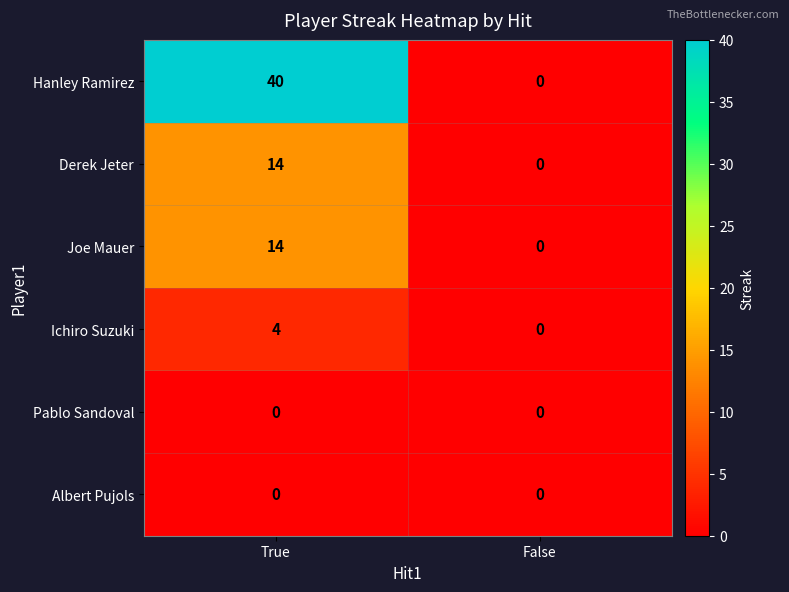

What is the difference between the maximum and minimum values in the Hanley Ramirez series?

40